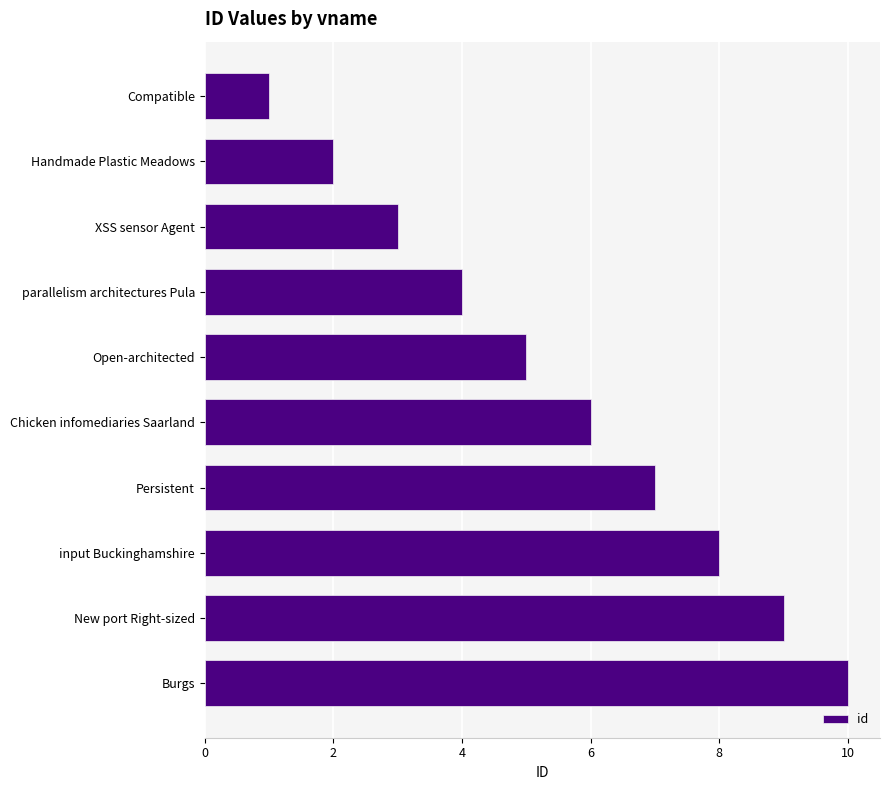

What is the label of the 2nd bar from the top?

Handmade Plastic Meadows